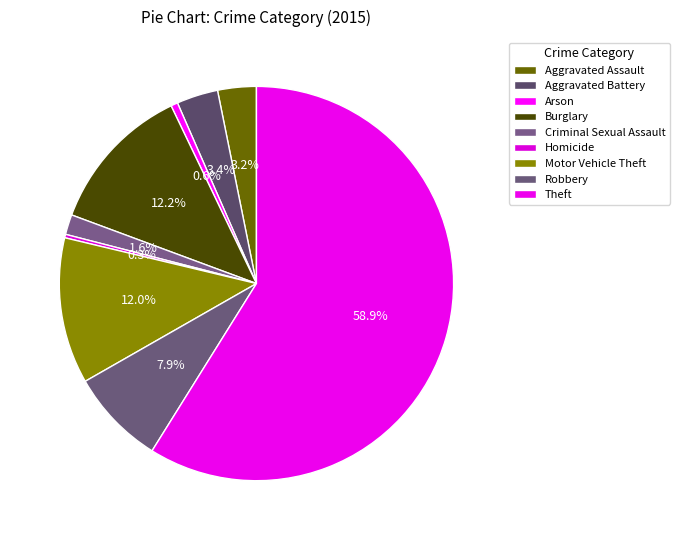

To the nearest percent, what is the combined percentage of Robbery and Criminal Sexual Assault?

10%